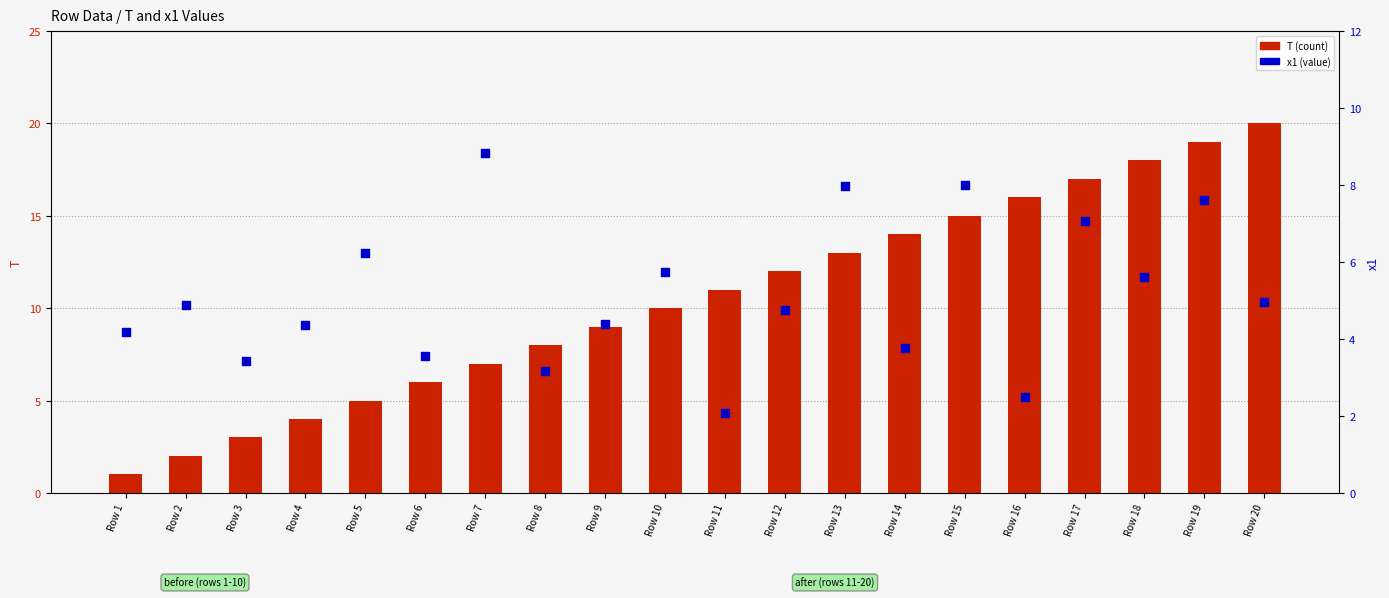

Which series contains the highest Y value?

T (count)